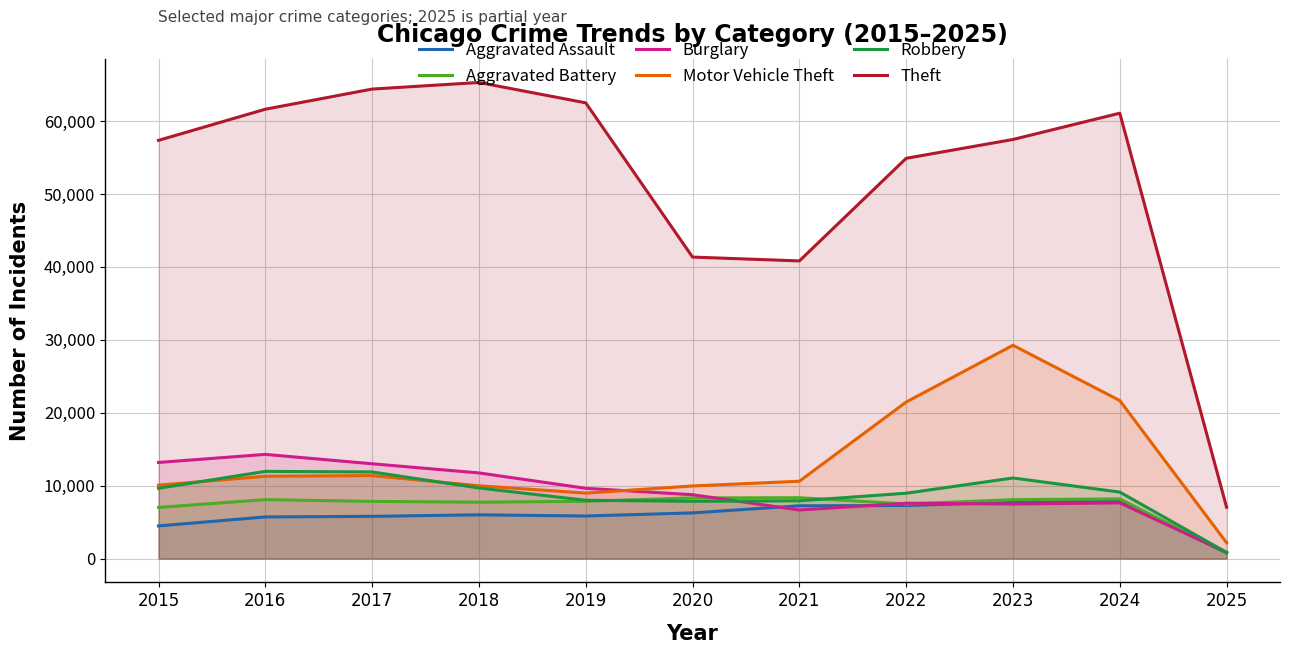

What value does the Aggravated Battery series have at 2020, to the nearest 100?

8300